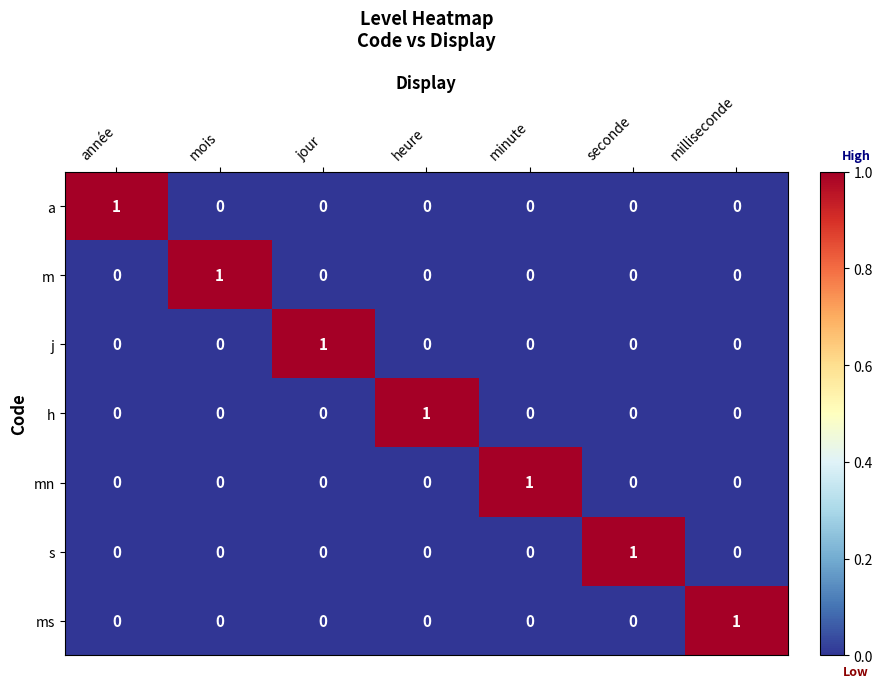

The value of s at milliseconde is -1. True or false?

False